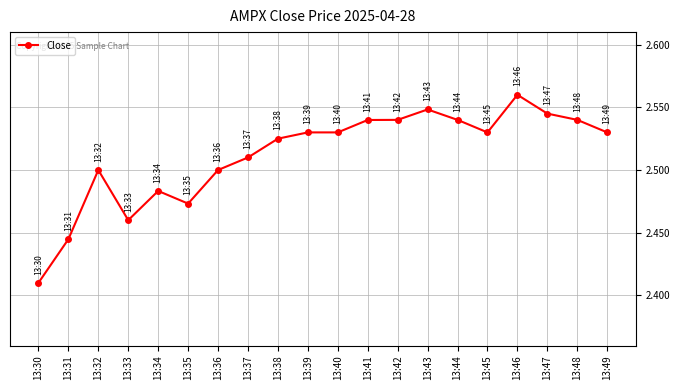

True or false: the data has more than 1 interior local peaks.

True